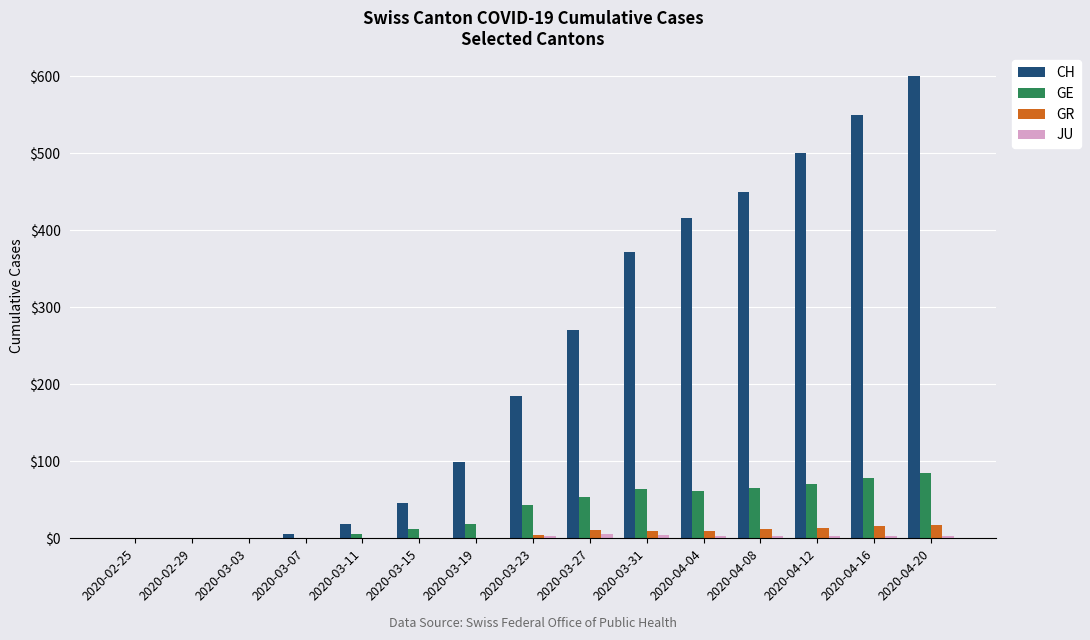

At which label is CH closest to 300?

2020-03-27